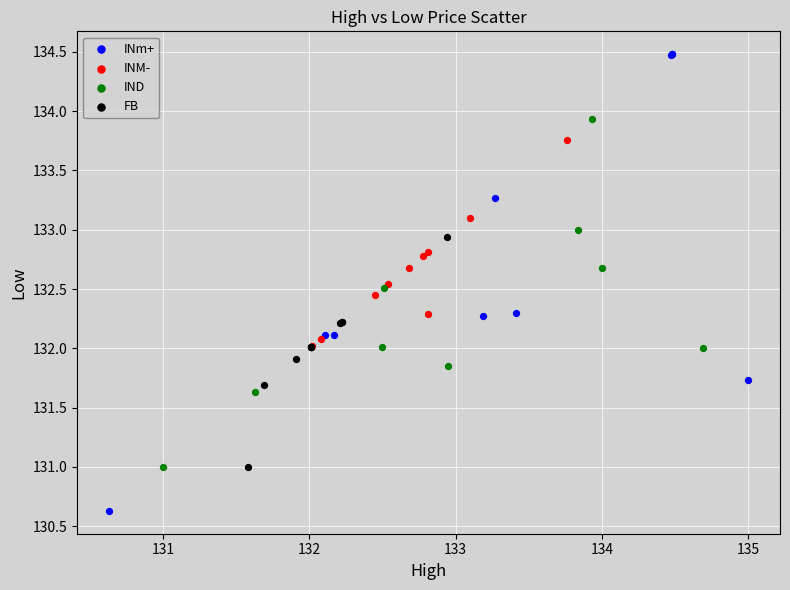

Which series has the widest spread of Y values?

INm+